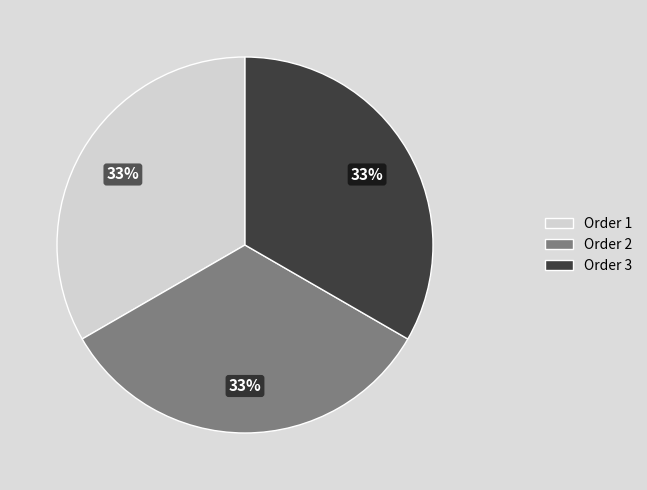

Combined, do Order 1 and Order 3 account for over 50%?

Yes